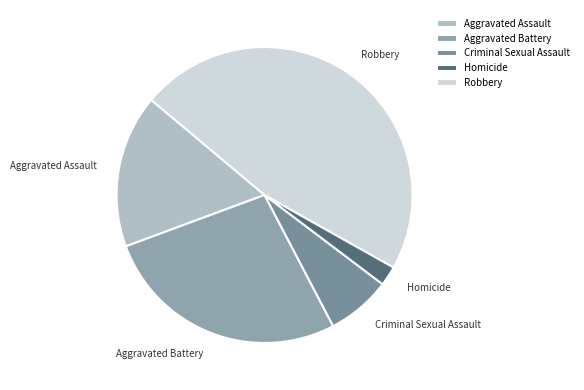

How many segments does this pie chart have?

5